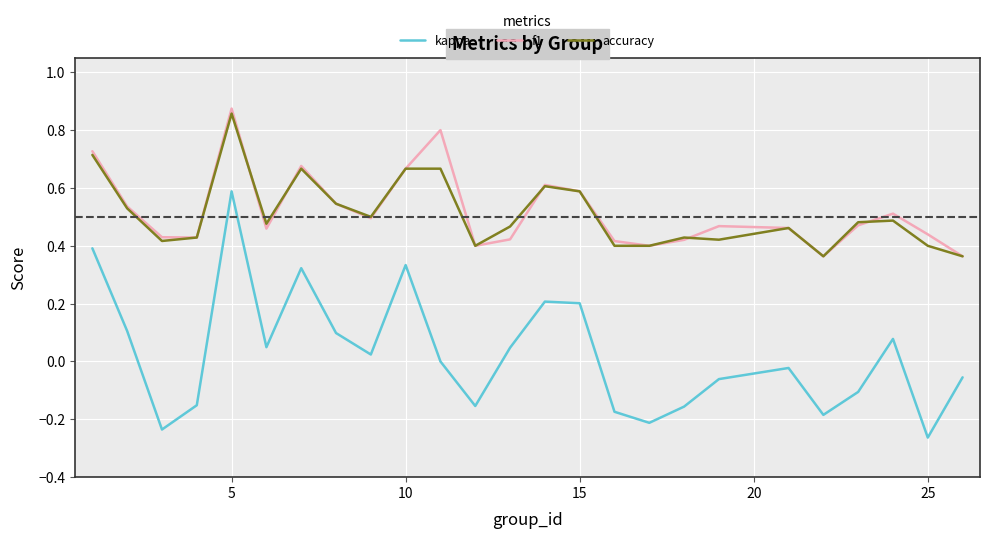

Which series has the widest spread of values?

kappa